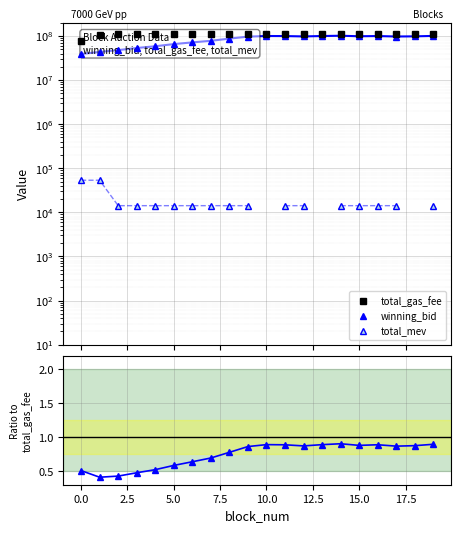

True or false: total_gas_fee and total_mev / total_gas_fee intersect in this chart.

False